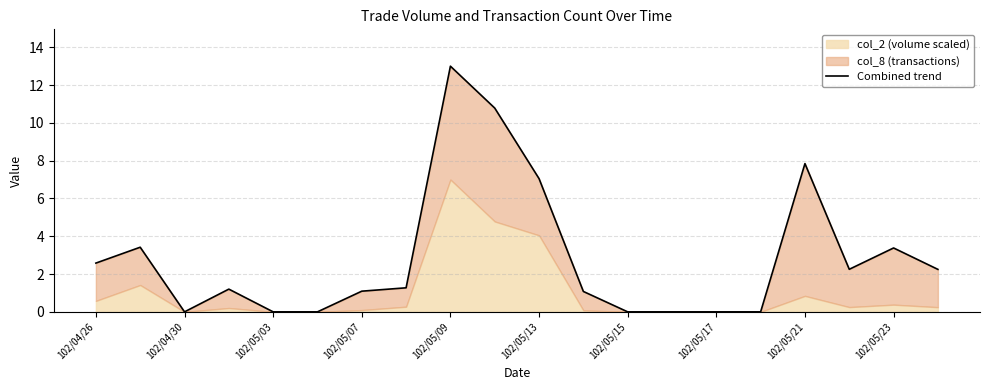

How many data points are less than 1?

7